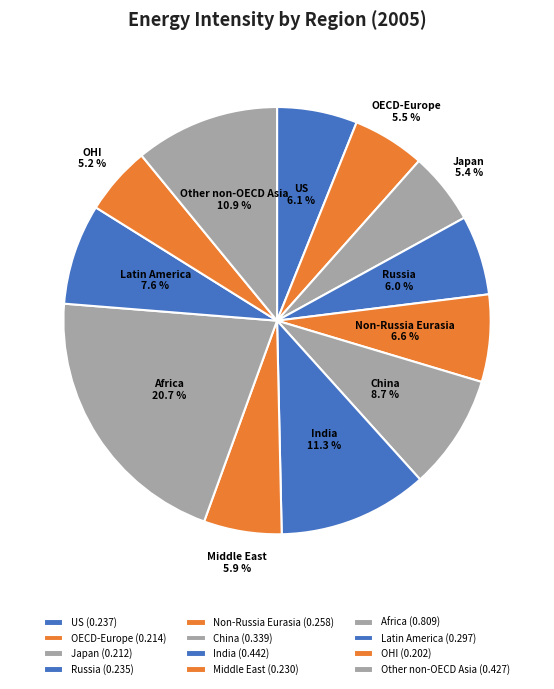

True or false: Non-Russia Eurasia accounts for 7% of the total.

True